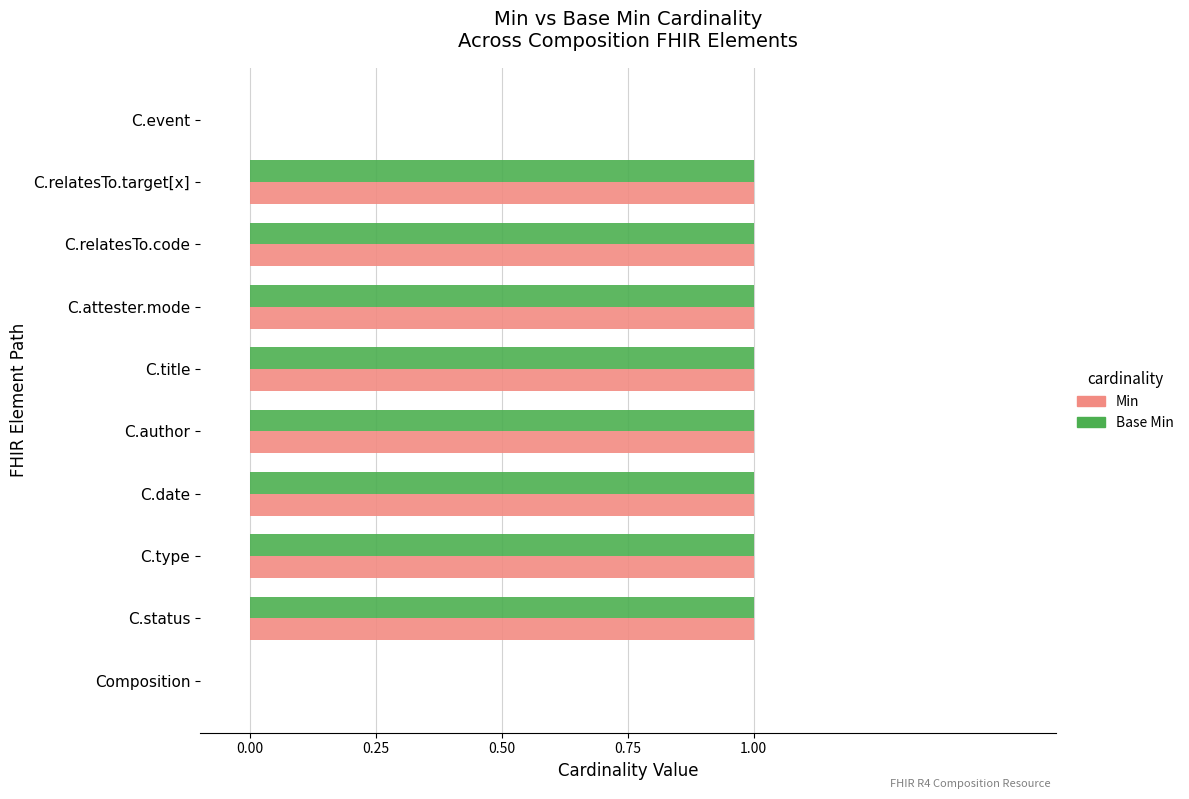

True or false: Base Min has a value of 1 at C.date.

True